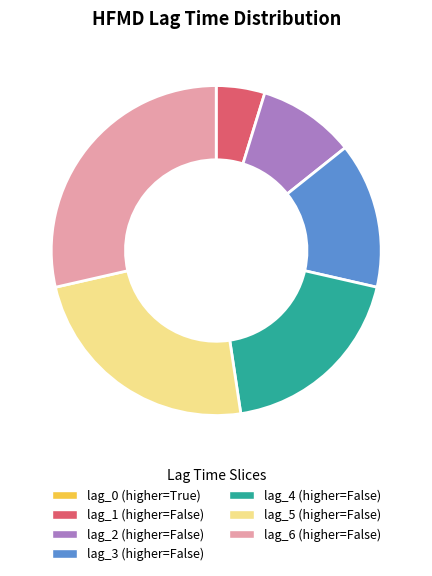

Is there a majority slice in this chart?

No